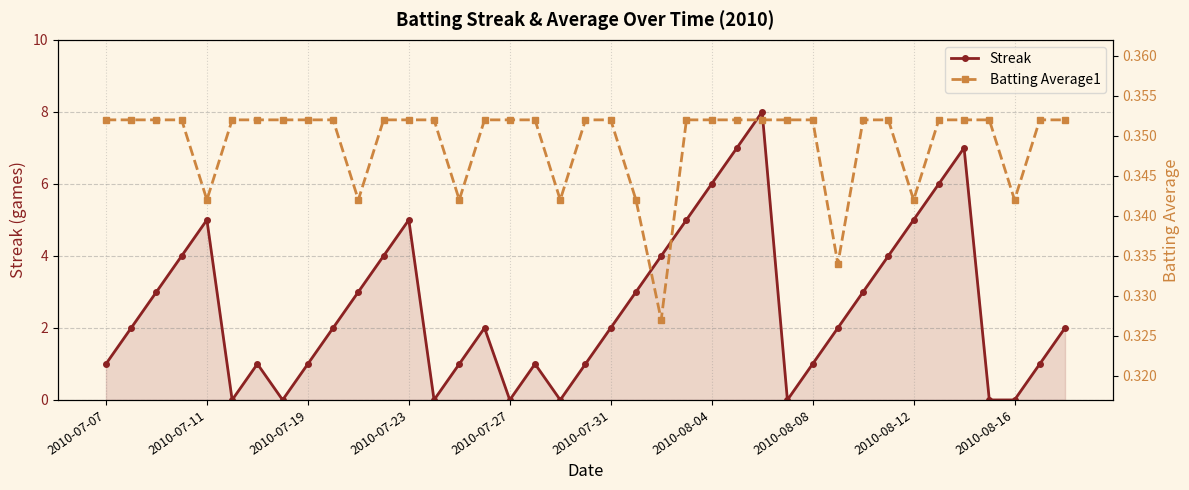

What is the highest value of the Streak series?

8